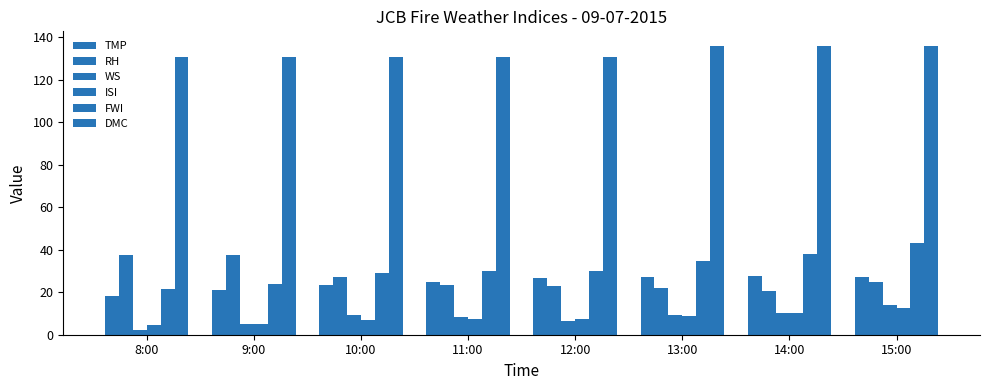

How many series are shown in this chart?

6